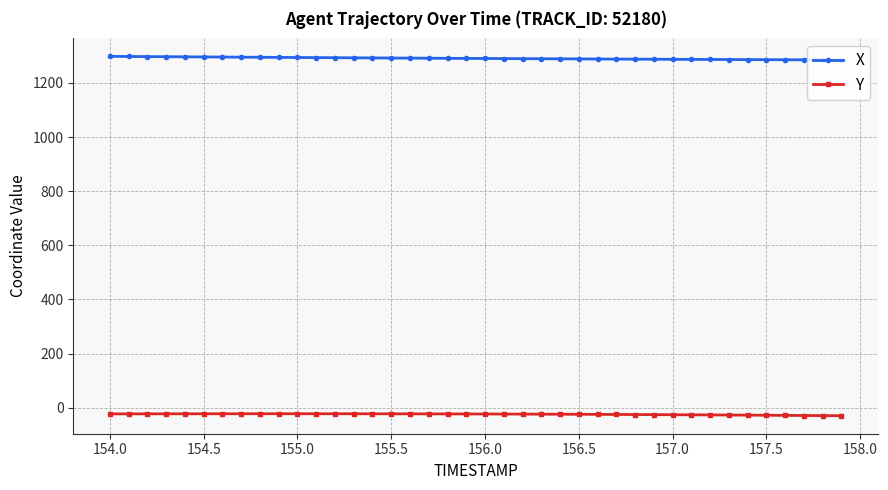

How many values in the X series exceed 1290?

21